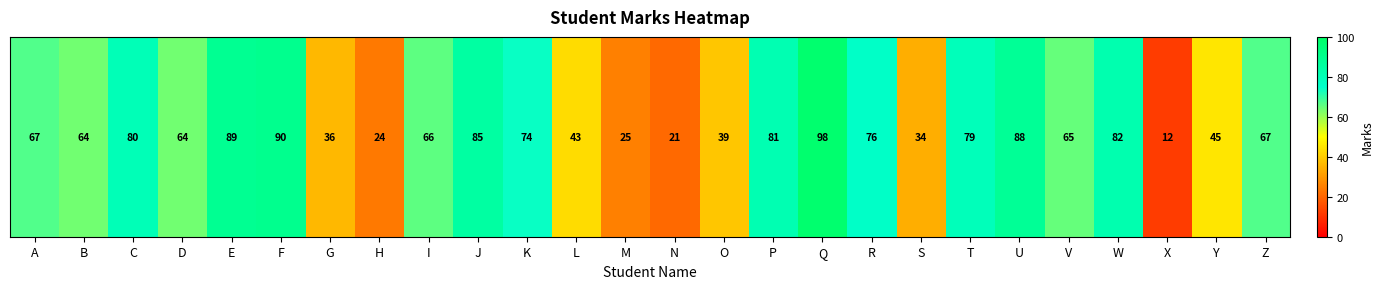

How many data points are above 67?

11